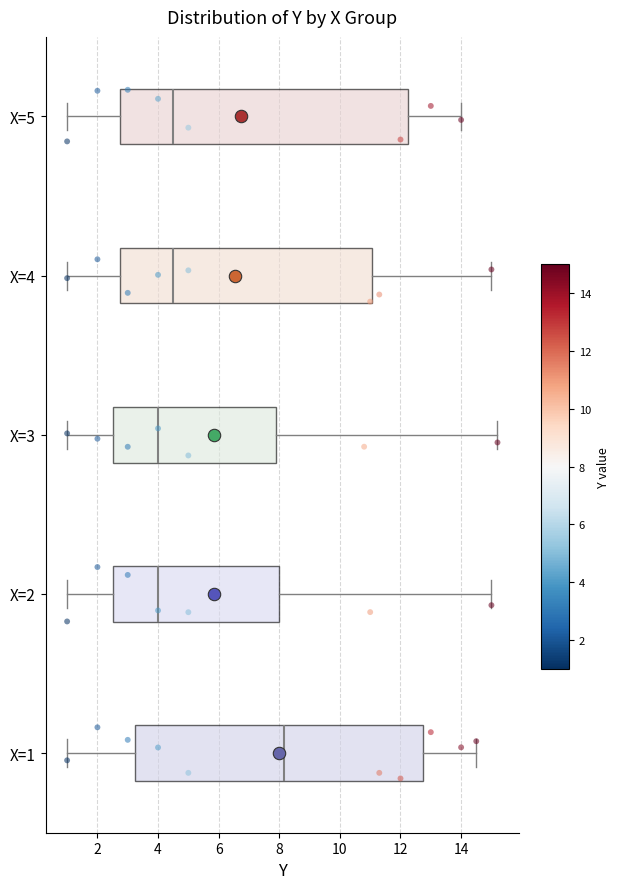

Reading bottom to top, transcribe this box plot: for each box, give where its median line is, the range the box spans, and where its two whiskers end, as read against the x-axis. The values are not printed on the chart, so give them approximately, as read against the axis.

X=1: median 8.2, box 3.2 to 12.8, whiskers 1.0 to 14.6
X=2: median 4.0, box 2.6 to 8.0, whiskers 1.0 to 15.0
X=3: median 4.0, box 2.6 to 8.0, whiskers 1.0 to 15.2
X=4: median 4.6, box 2.8 to 11.0, whiskers 1.0 to 15.0
X=5: median 4.6, box 2.8 to 12.2, whiskers 1.0 to 14.0